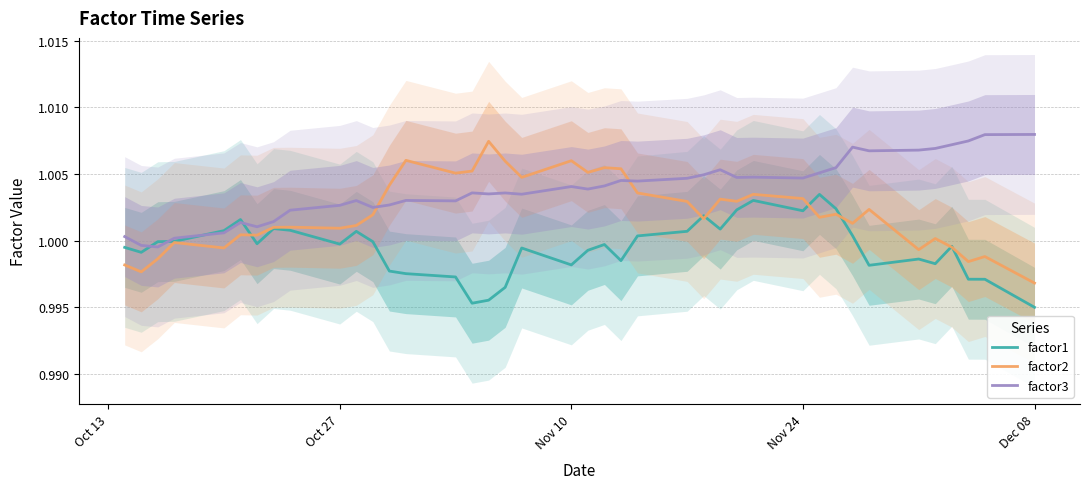

True or false: factor2 and factor3 cross at least once.

True